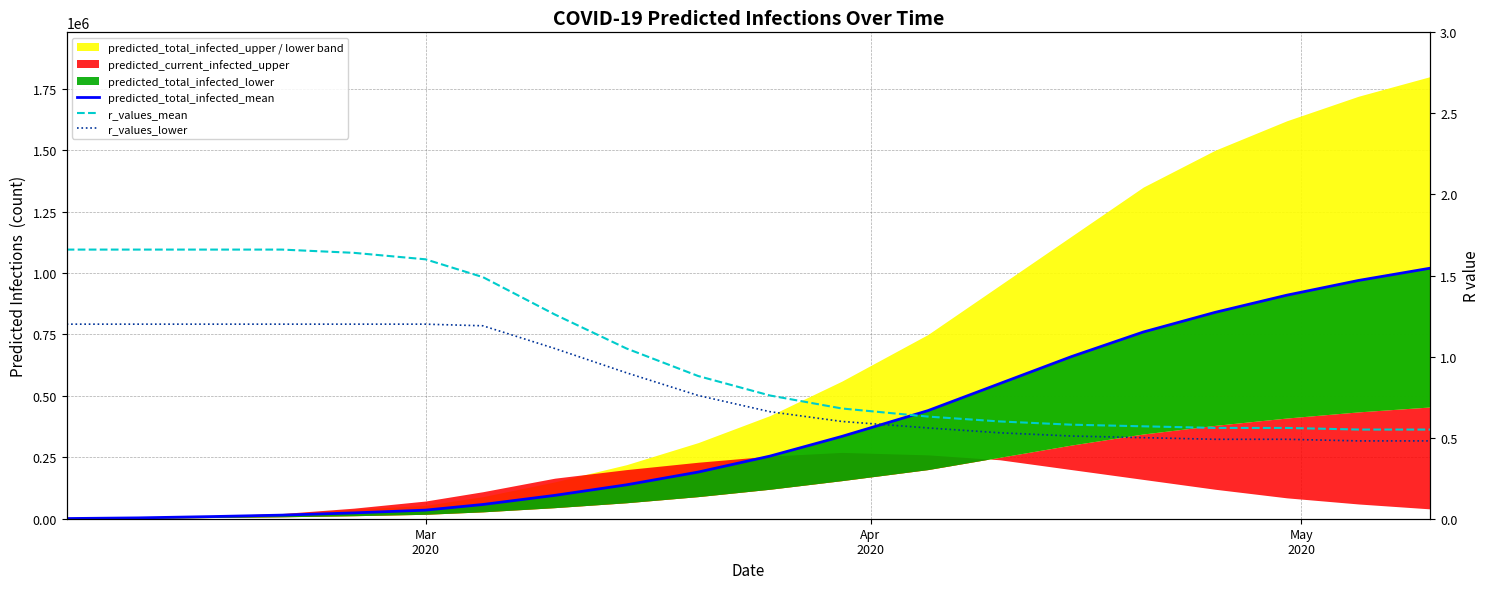

Does the chart display data point markers on the line(s)?

No